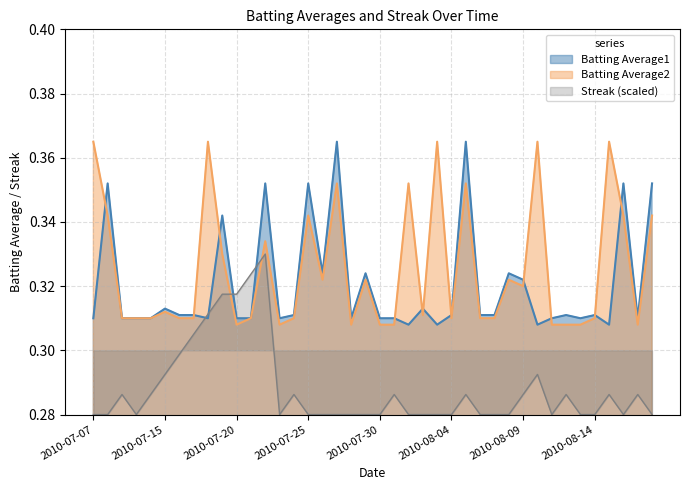

How many interior local valleys does the Streak series have?

4